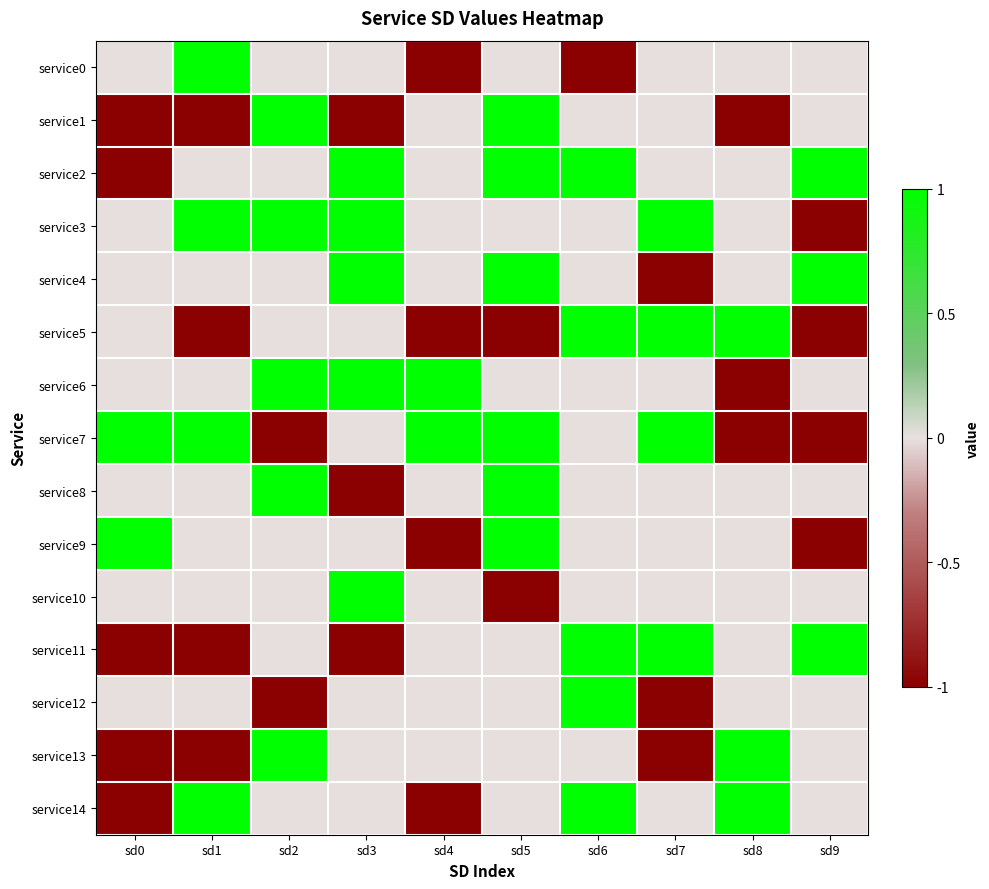

At which category does the chart reach its peak across all series?

sd1